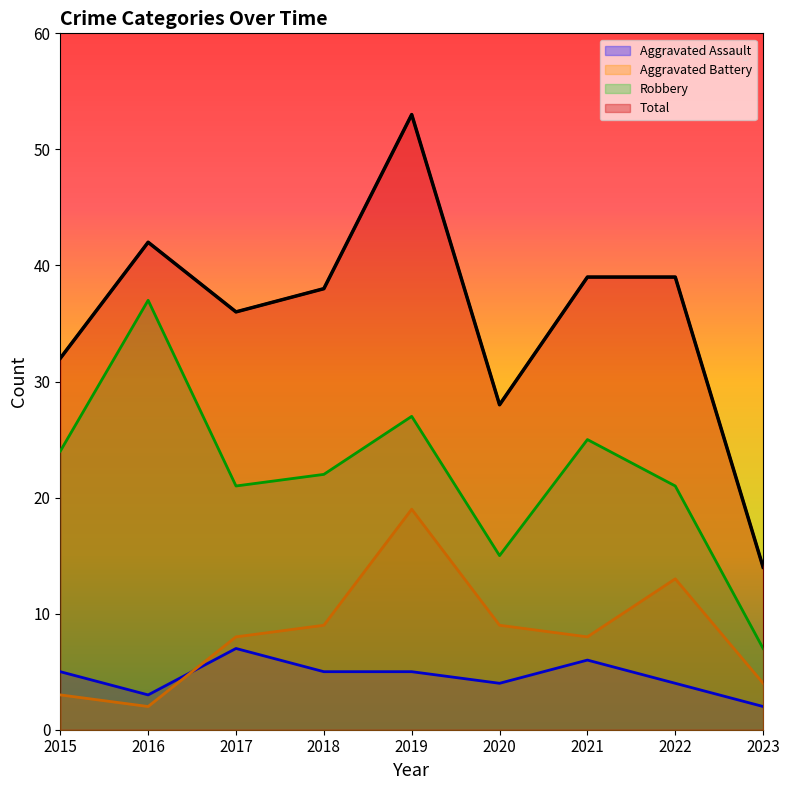

How many distinct data groups are displayed?

4